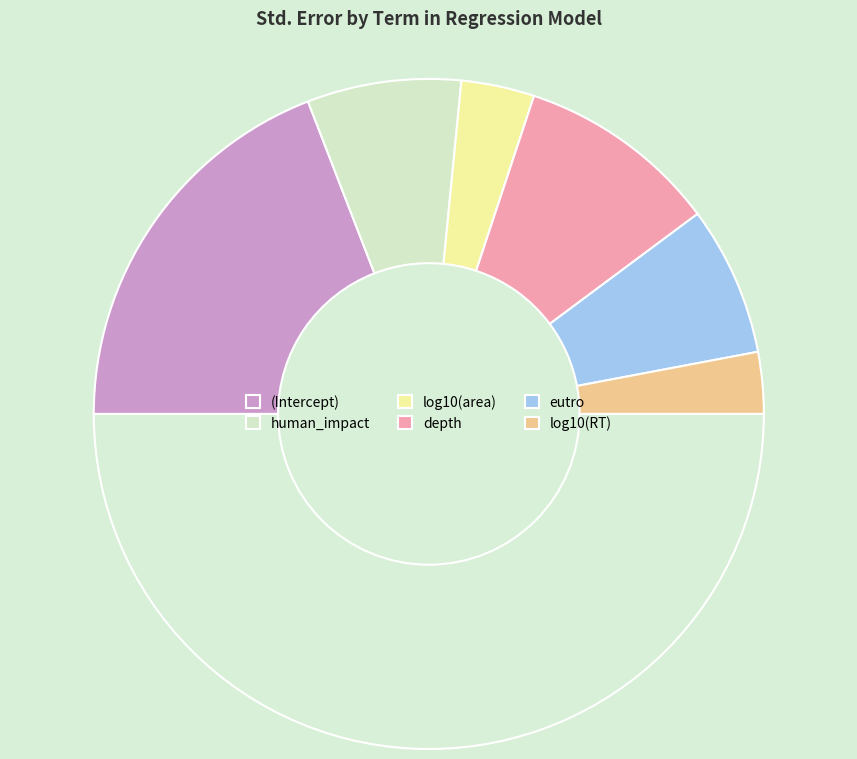

What is the largest slice in the pie chart?

(Intercept)